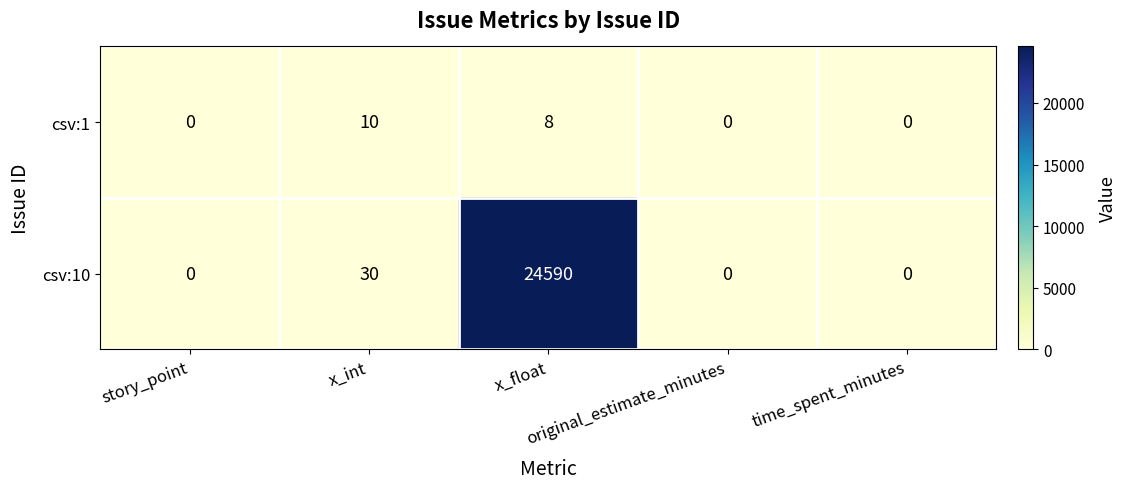

Which series has the widest spread of values?

csv:10